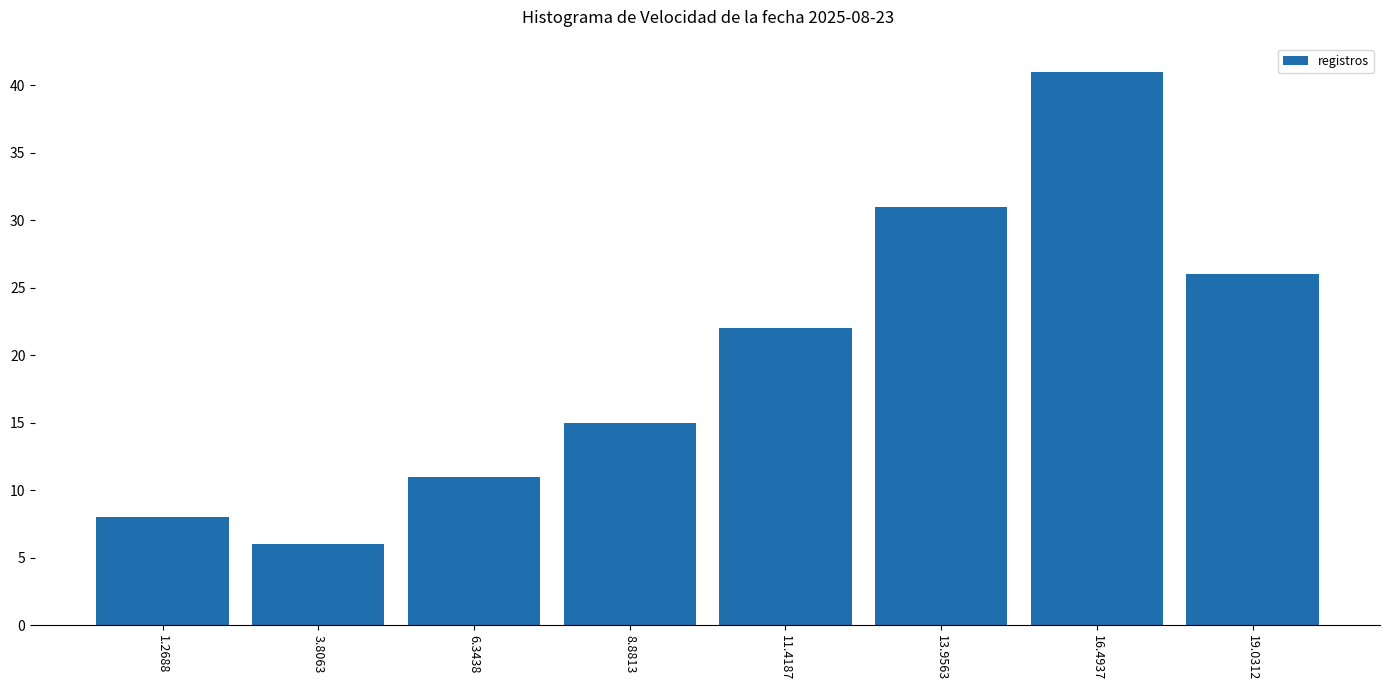

Over which range of the x-axis is the bar tallest?

15.0 to 18.0